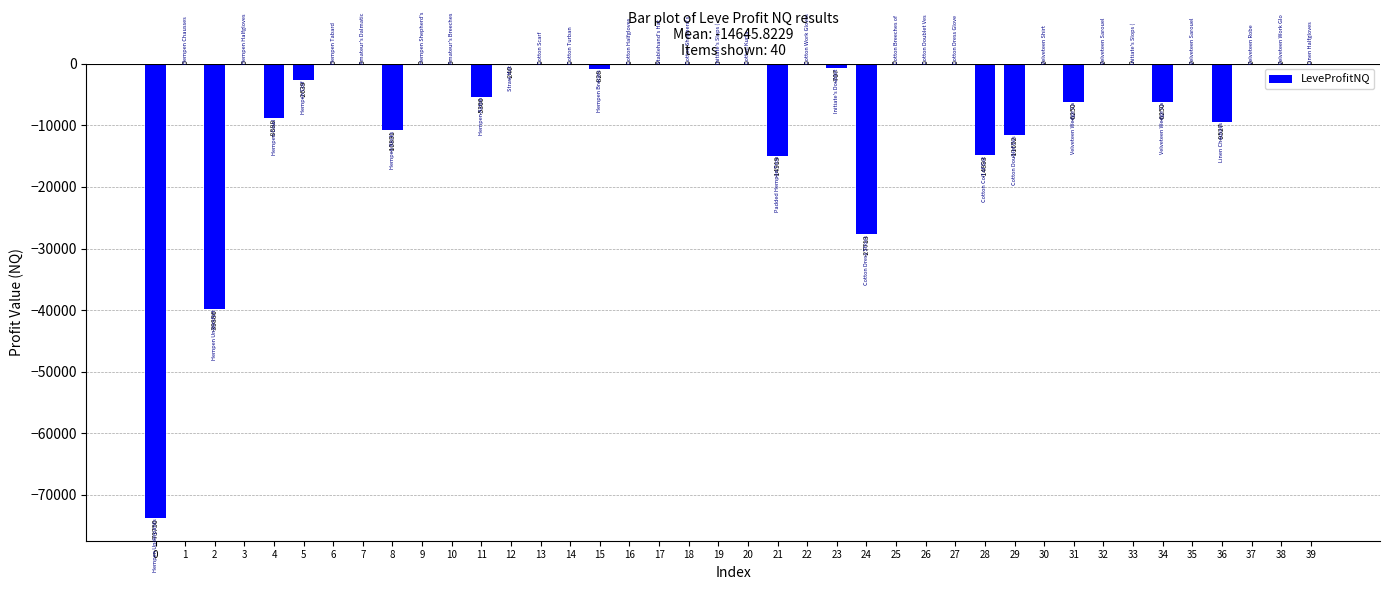

What is the sum of the values at 8 and 1?

-10831.0